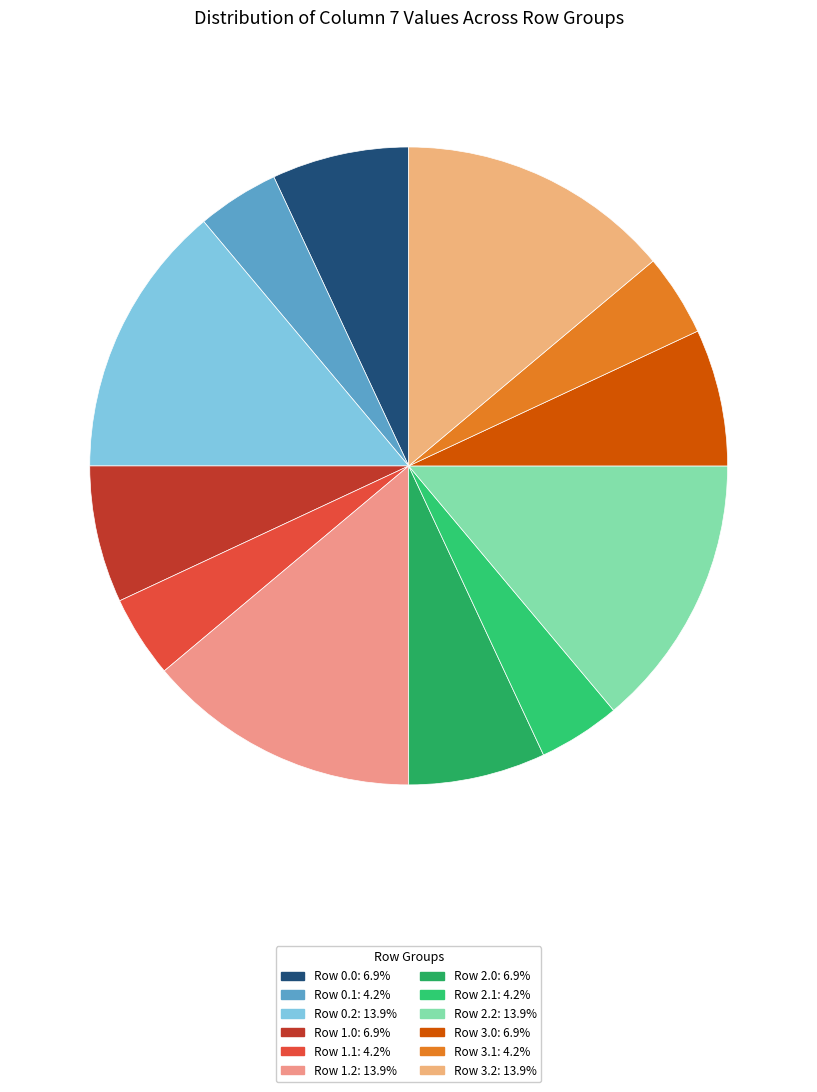

Count the number of slices in the pie.

12